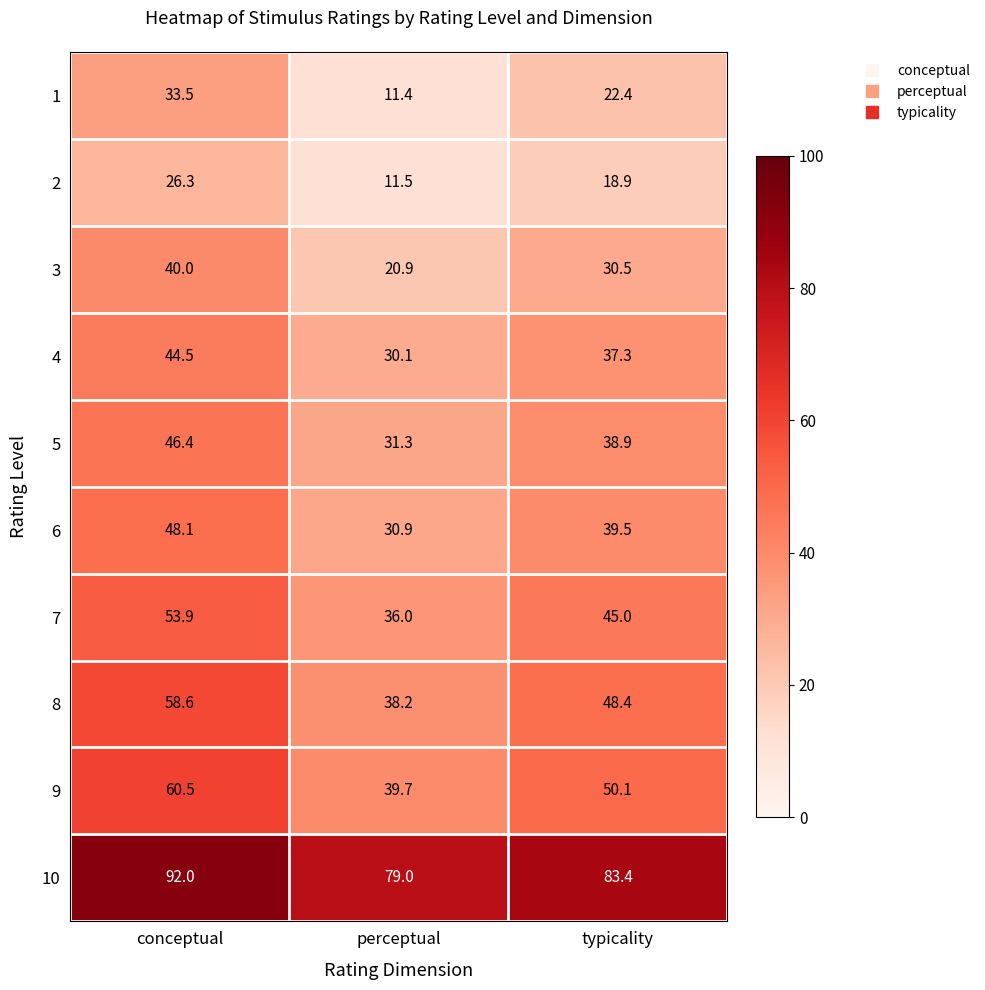

The 4 series shows 12.9 at perceptual. True or false?

False